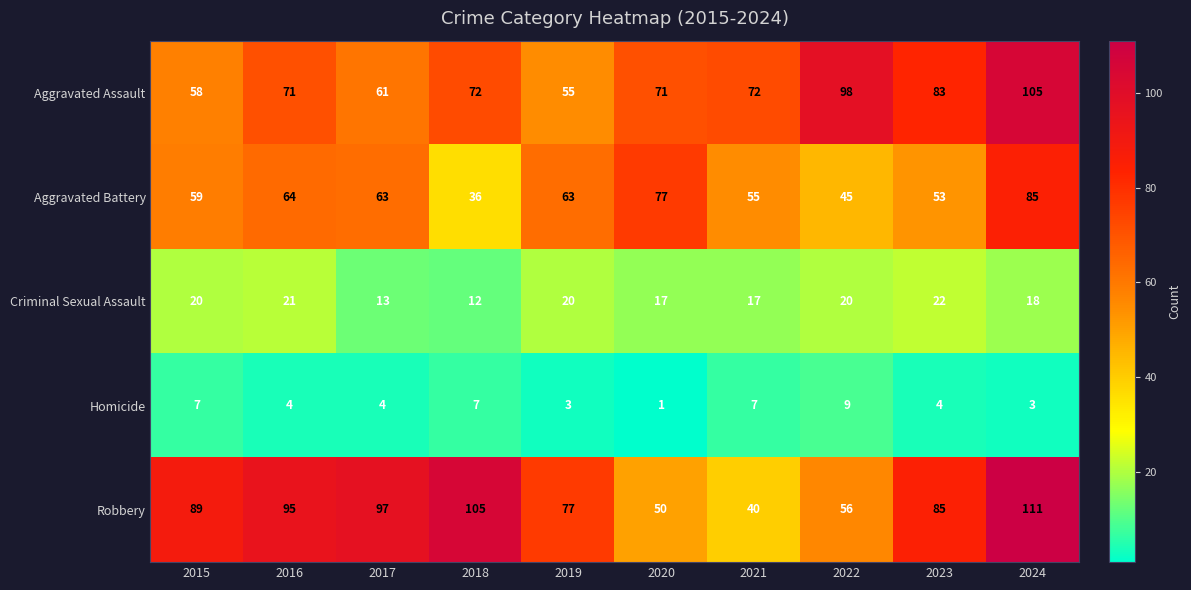

At which label is Aggravated Assault closest to 80?

2023